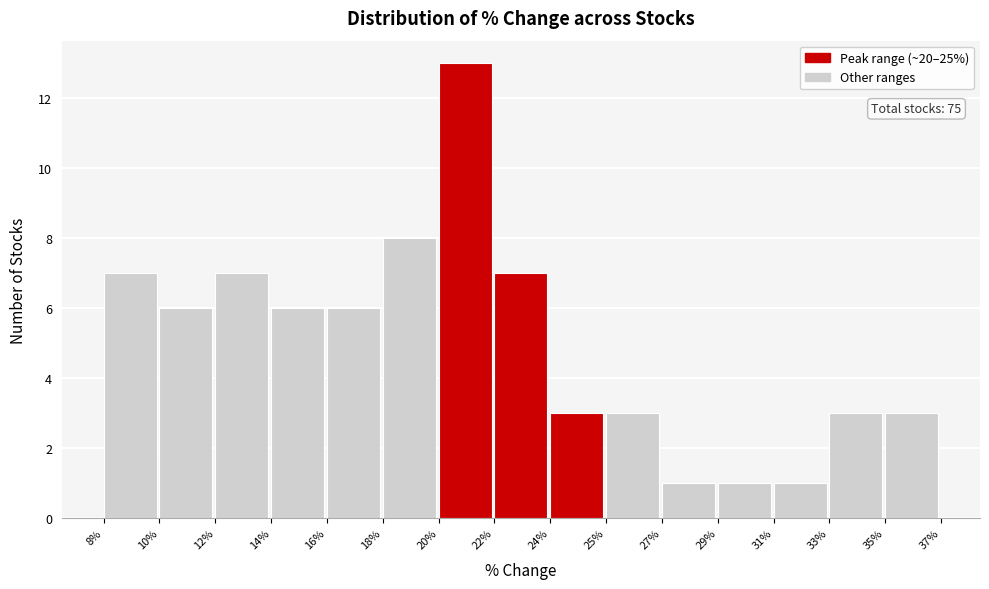

Reading left to right, what are all the values shown in this chart?

8%=7	10%=6	12%=7	14%=6	16%=6	18%=8	20%=13	22%=7	24%=3	25%=3	27%=1	29%=1	31%=1	33%=3	35%=3